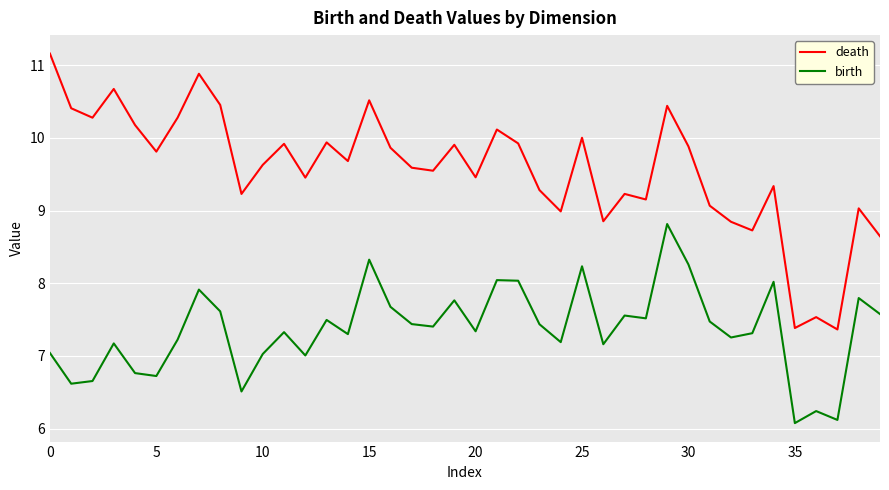

List the series in order of their peak value, highest first.

death, birth